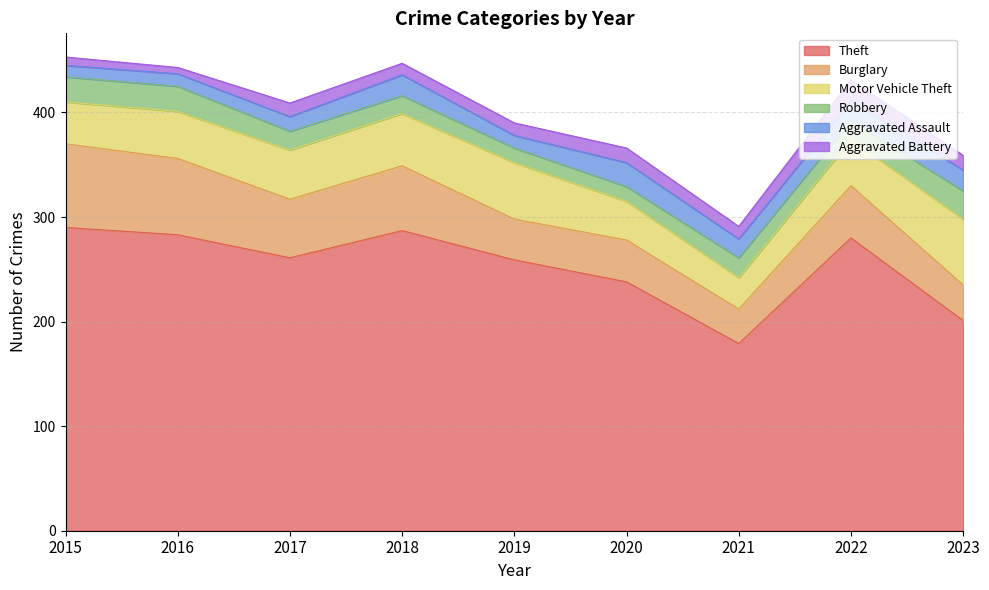

True or false: Aggravated Assault has more than 1 points higher than both neighbors.

True